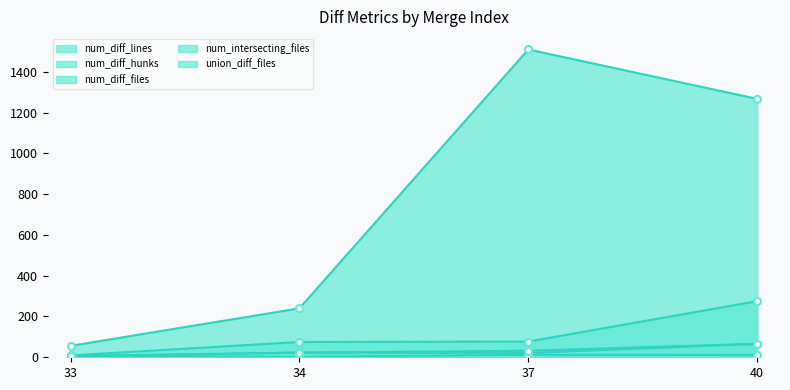

Rank the categories by union_diff_files value from lowest to highest.

33, 34, 37, 40